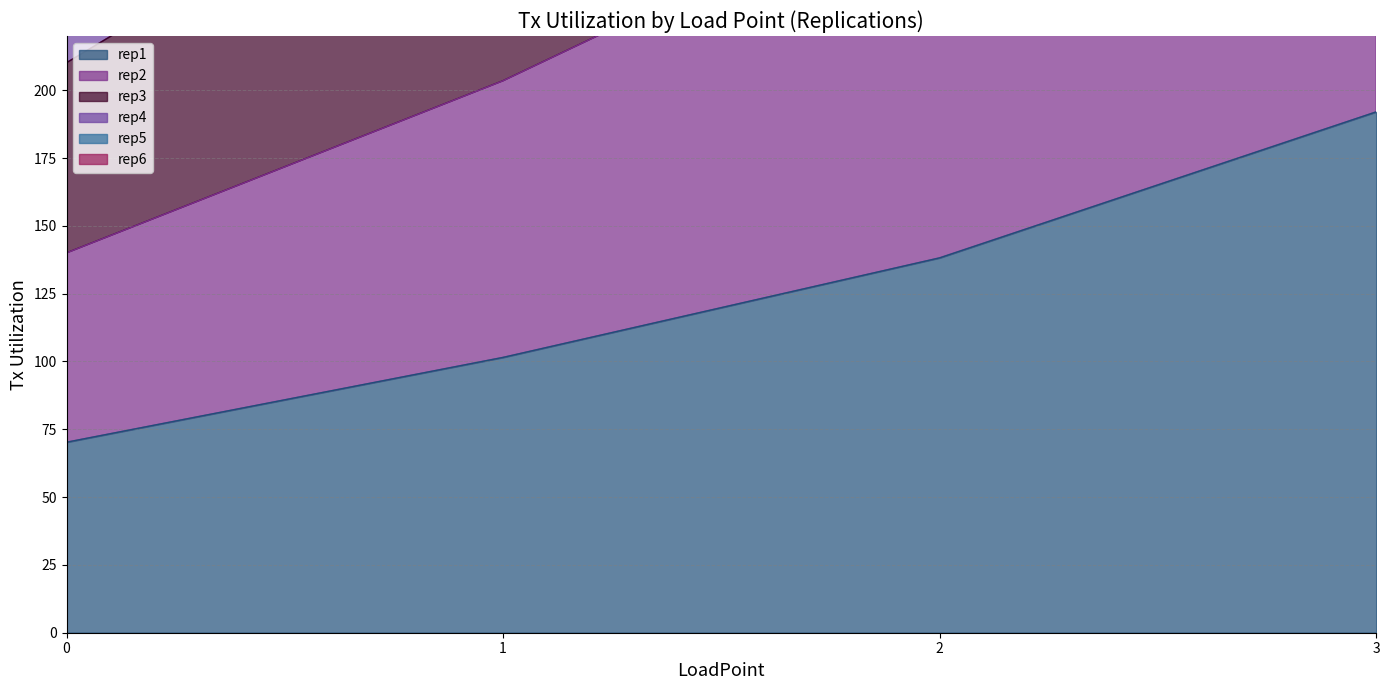

What is the difference between the rep4 values at 3 and 2?

187.2